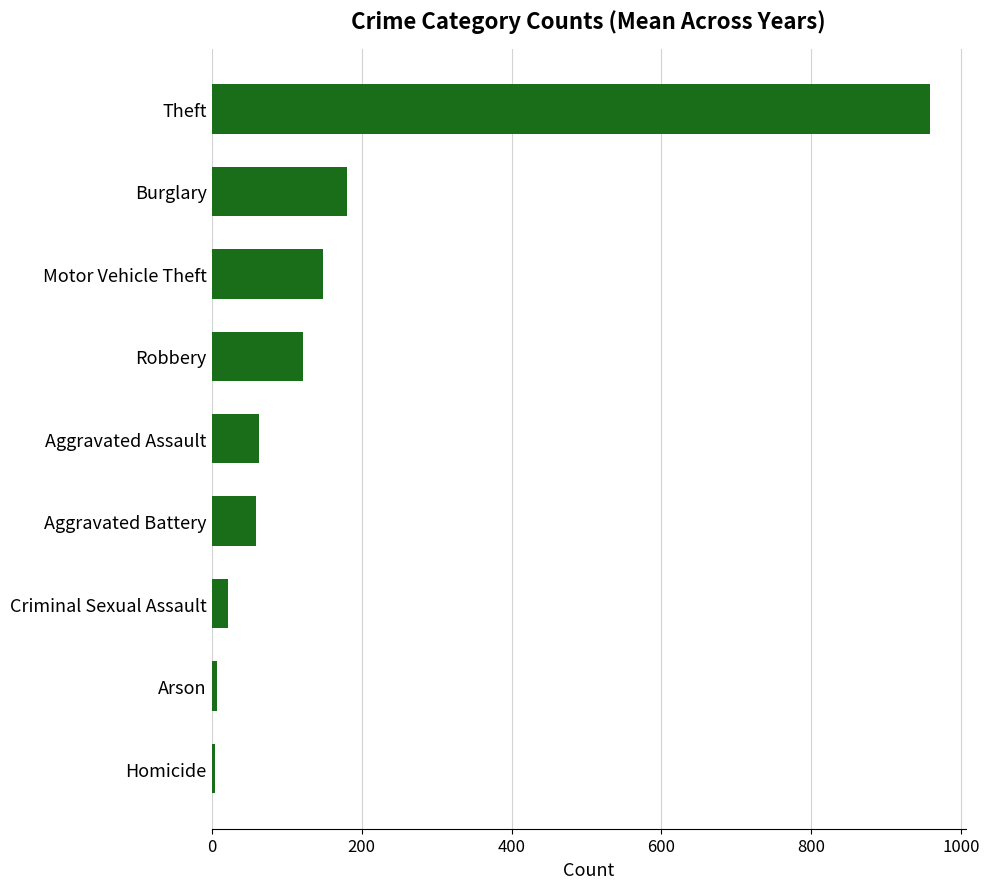

What is the label of the 1st bar from the bottom?

Homicide